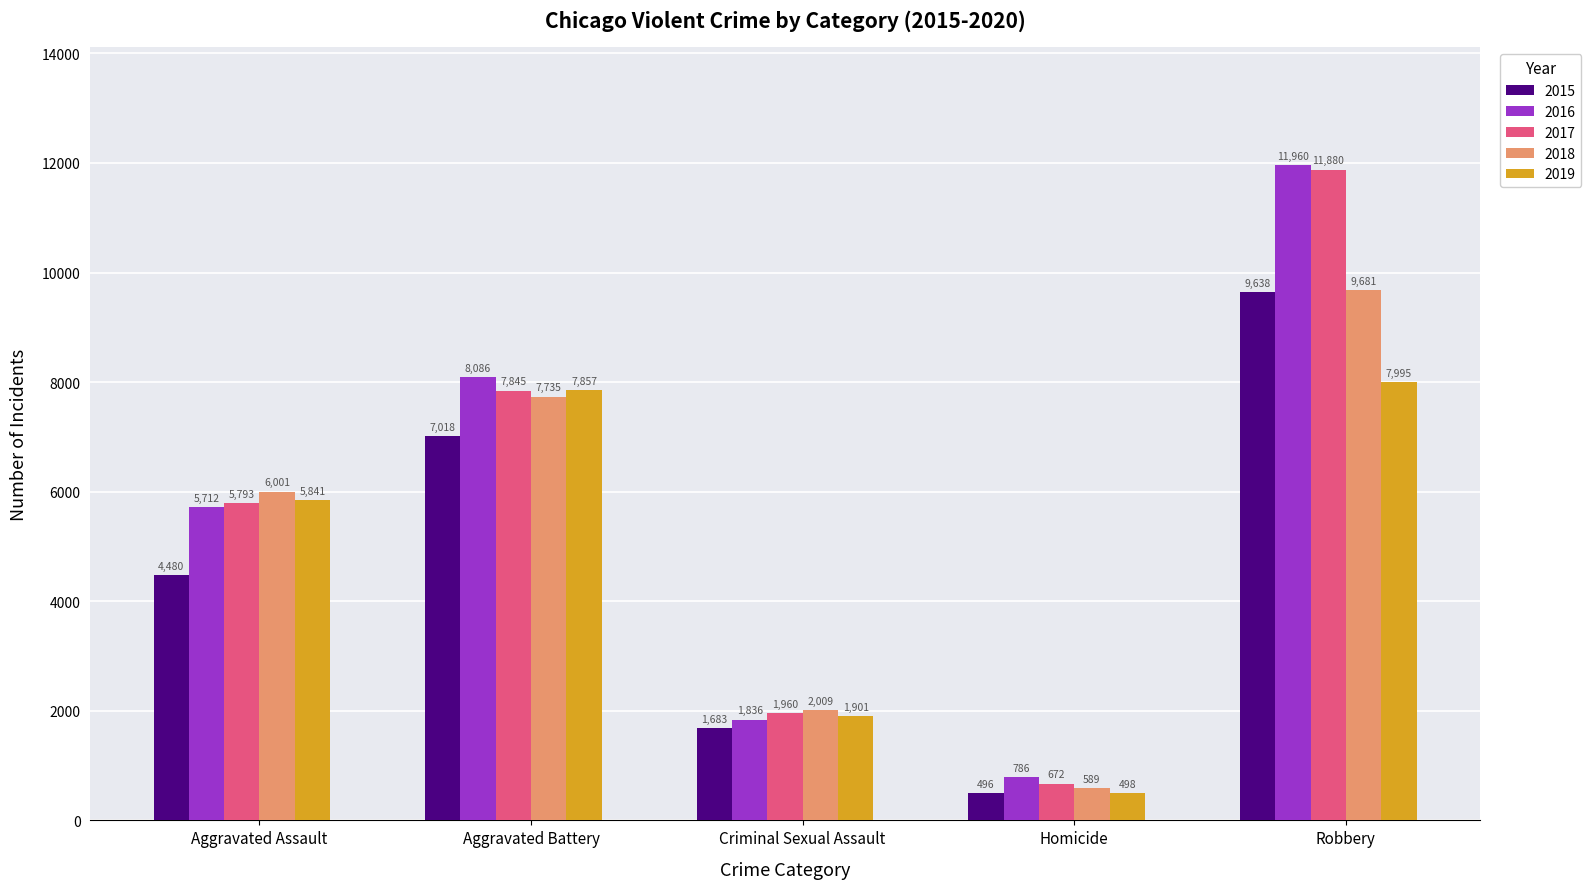

Reading left to right, extract all data points from this chart.

2015: 4480	7018	1683	496	9638
2016: 5712	8086	1836	786	11960
2017: 5793	7845	1960	672	11880
2018: 6001	7735	2009	589	9681
2019: 5841	7857	1901	498	7995